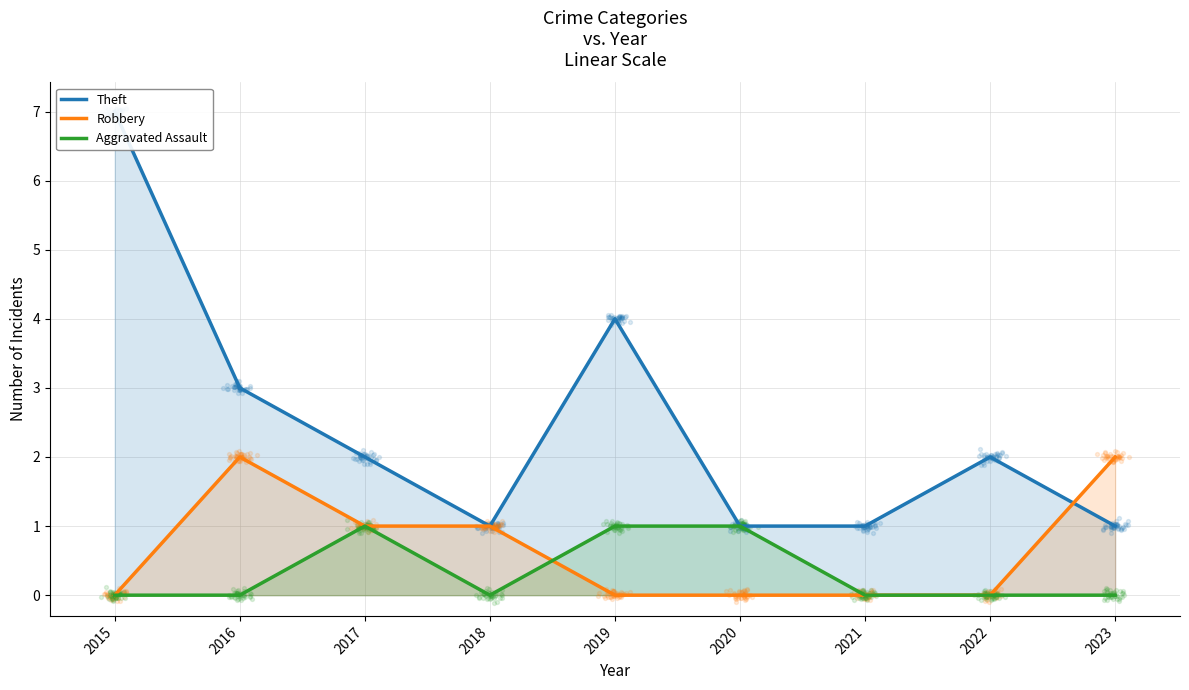

Which series reaches the maximum Y coordinate?

Theft